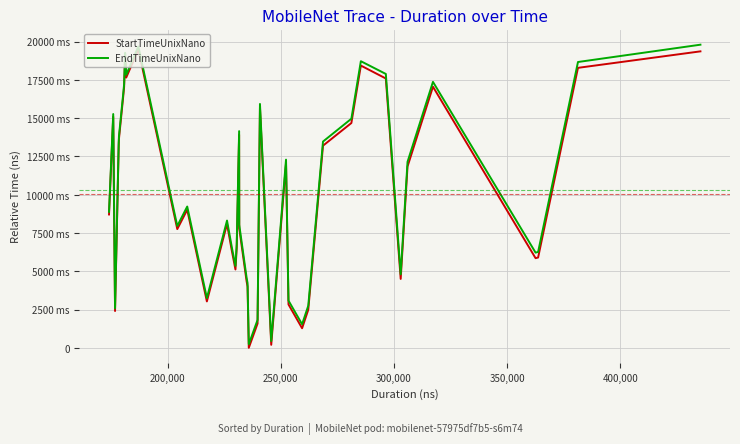

True or false: StartTimeUnixNano has more than 2 points higher than both neighbors.

True